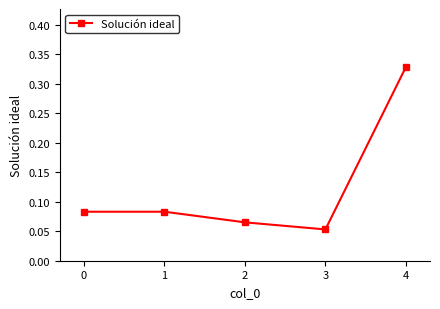

At which label is the value closest to 0?

3